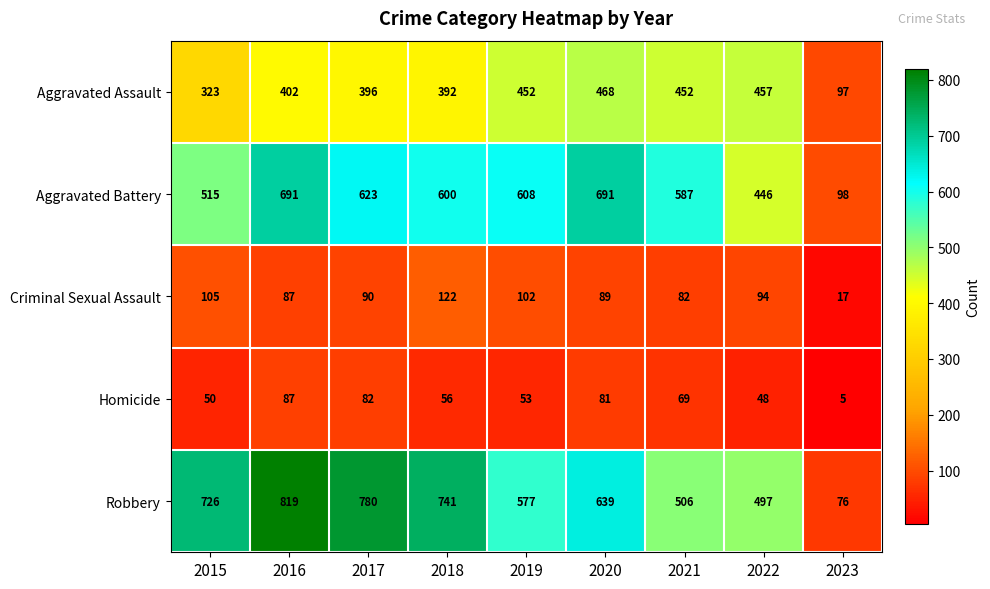

At which label does Aggravated Assault reach its peak?

2020